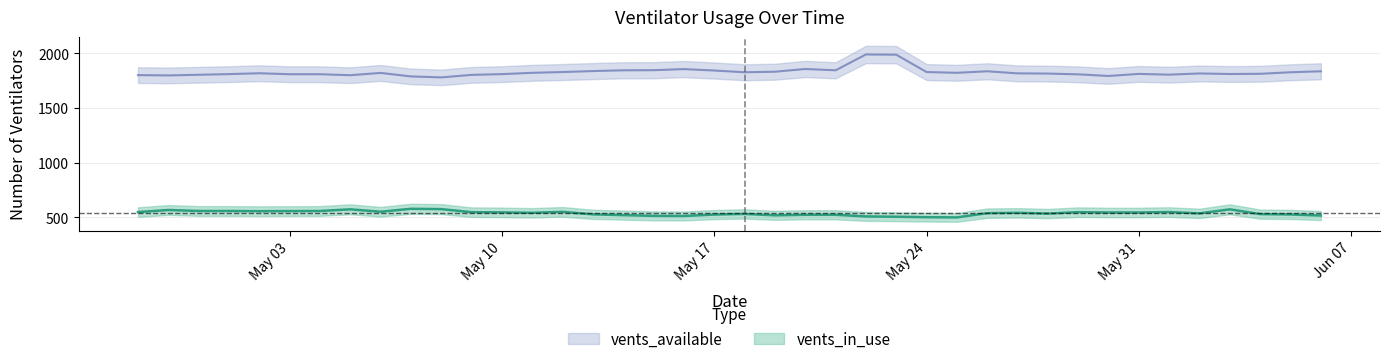

What are all the series names shown in the legend?

vents_in_use, vents_available